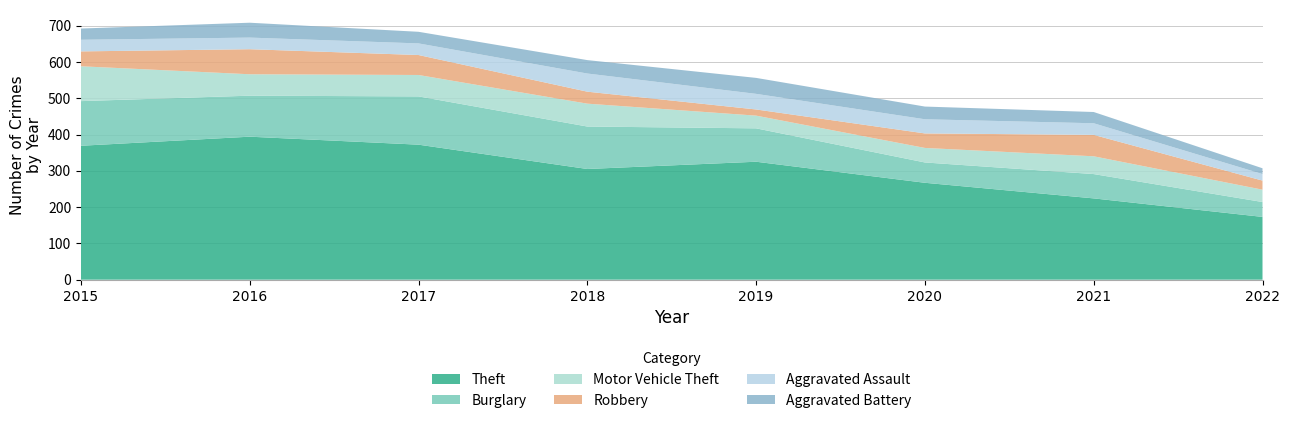

Reading left to right, list all the values displayed in this chart.

Theft: 2015=369	2016=394	2017=372	2018=305	2019=325	2020=267	2021=224	2022=173
Burglary: 2015=123	2016=113	2017=133	2018=117	2019=92	2020=56	2021=67	2022=41
Motor Vehicle Theft: 2015=96	2016=59	2017=59	2018=63	2019=35	2020=40	2021=49	2022=34
Robbery: 2015=41	2016=69	2017=55	2018=33	2019=17	2020=40	2021=59	2022=25
Aggravated Assault: 2015=32	2016=32	2017=32	2018=50	2019=43	2020=39	2021=32	2022=18
Aggravated Battery: 2015=31	2016=41	2017=32	2018=37	2019=44	2020=35	2021=31	2022=16